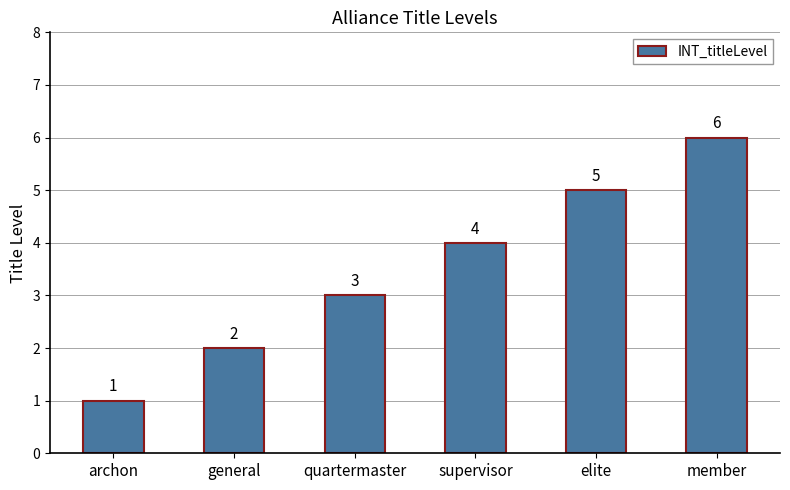

Between archon and elite, which is larger?

elite